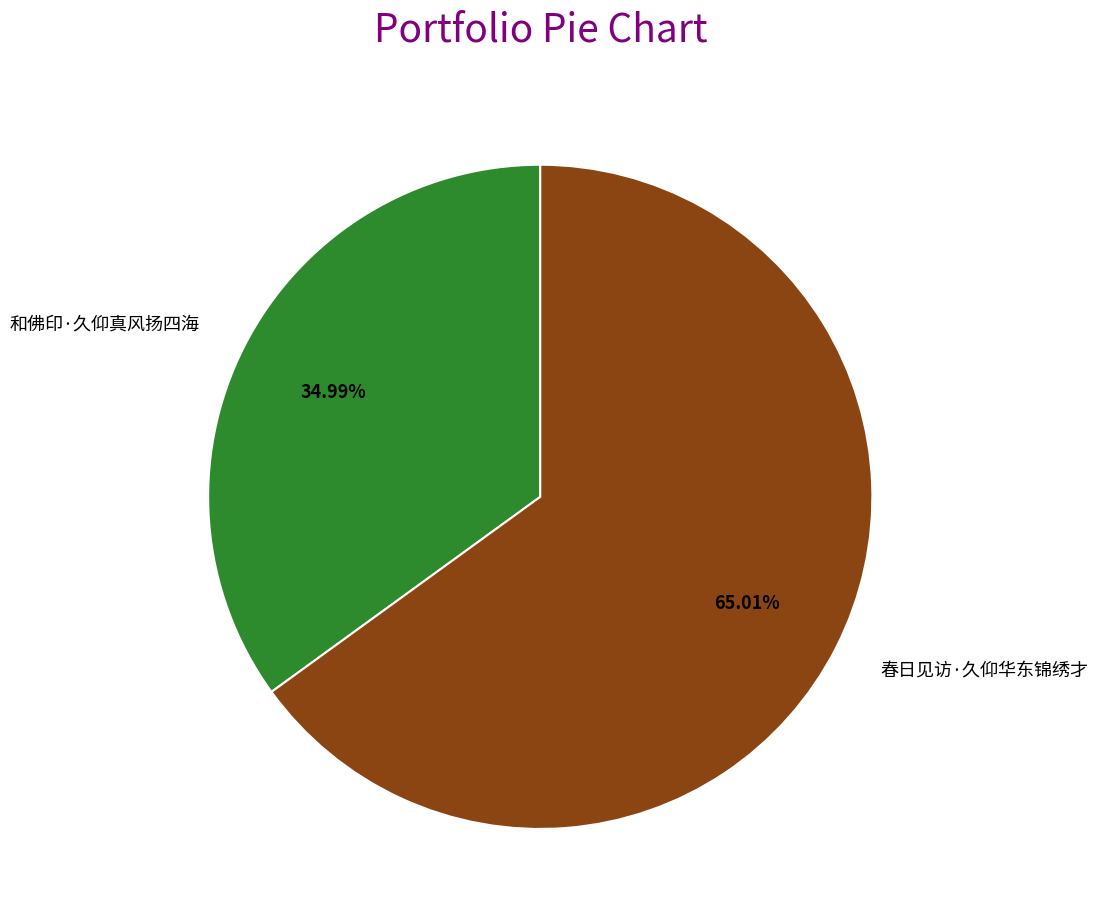

Count the number of slices in the pie.

2